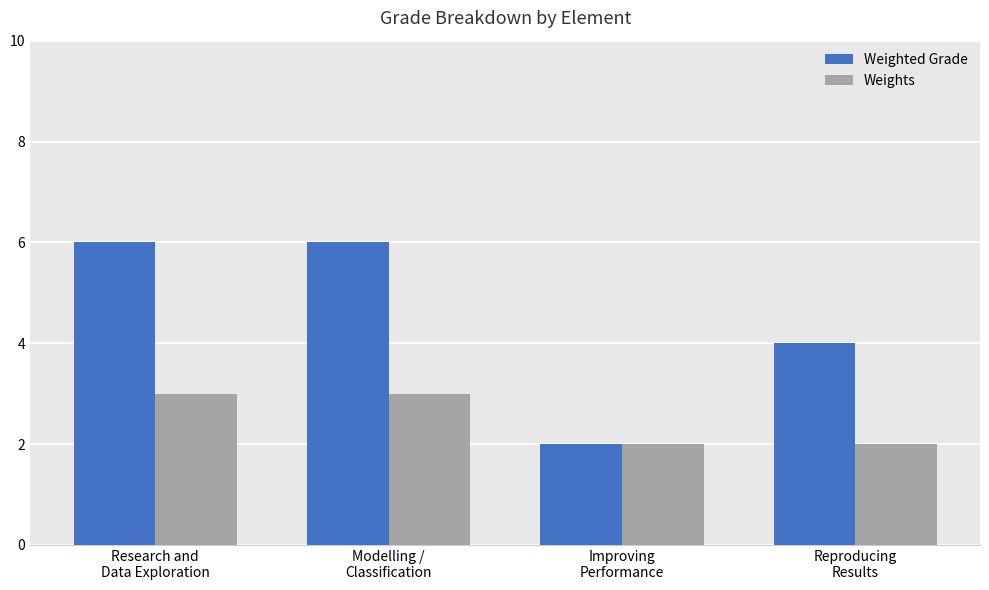

What are all the series names shown in the legend?

Weighted Grade, Weights